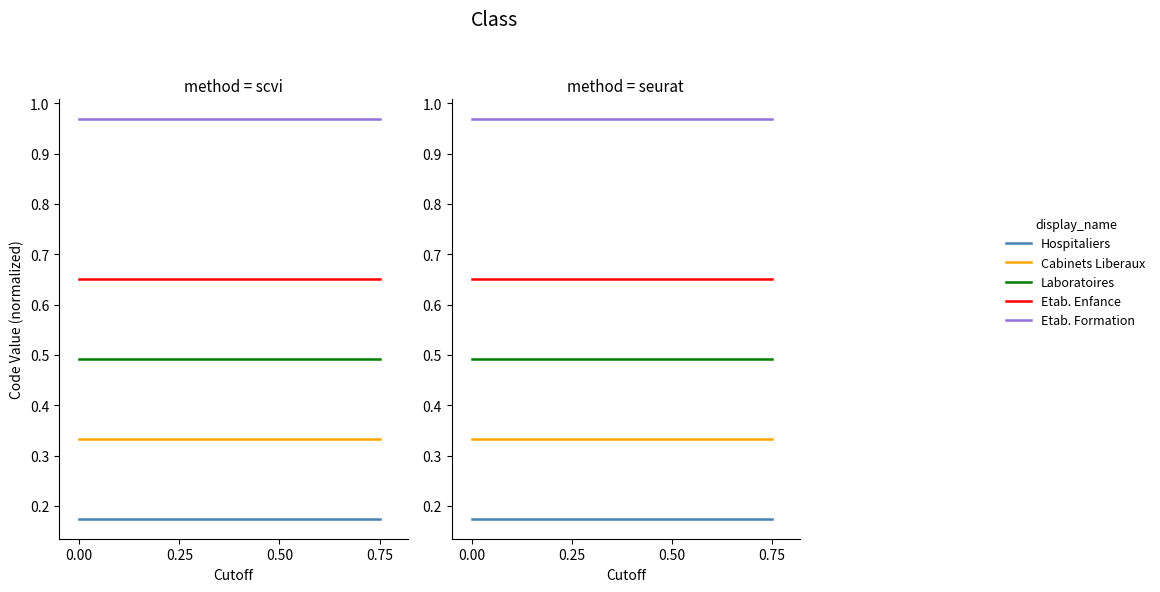

What is the sum of all Hospitaliers values?

0.7